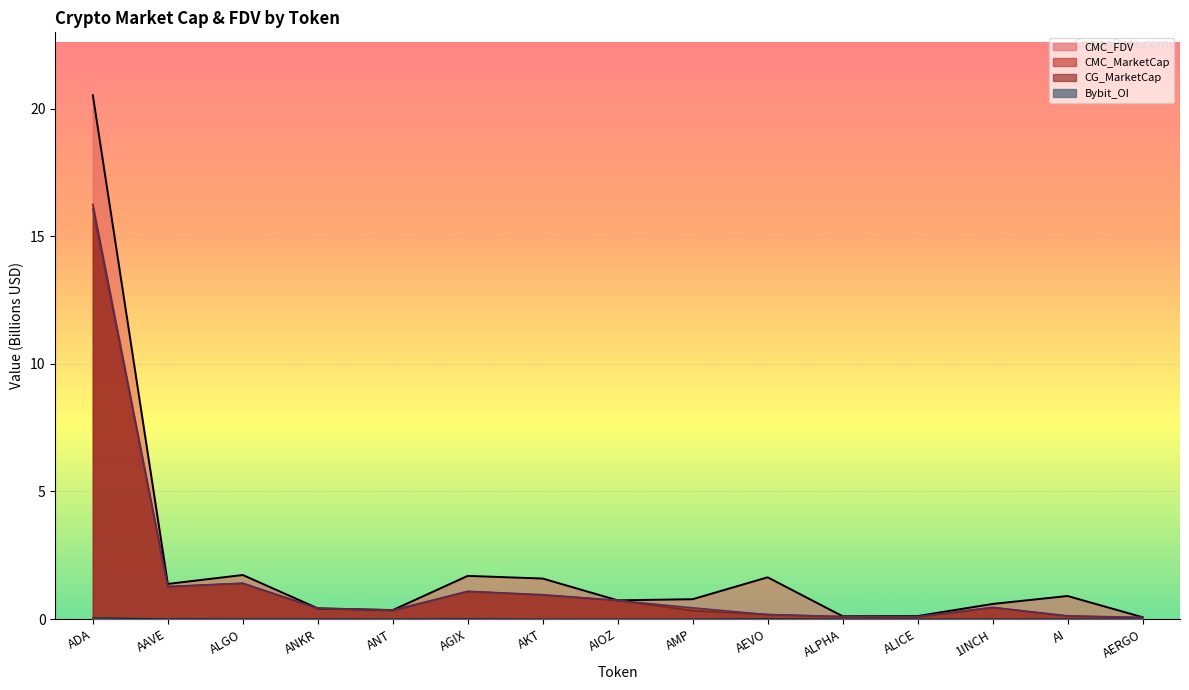

What is the label of the 12th point from the left?

ALICE